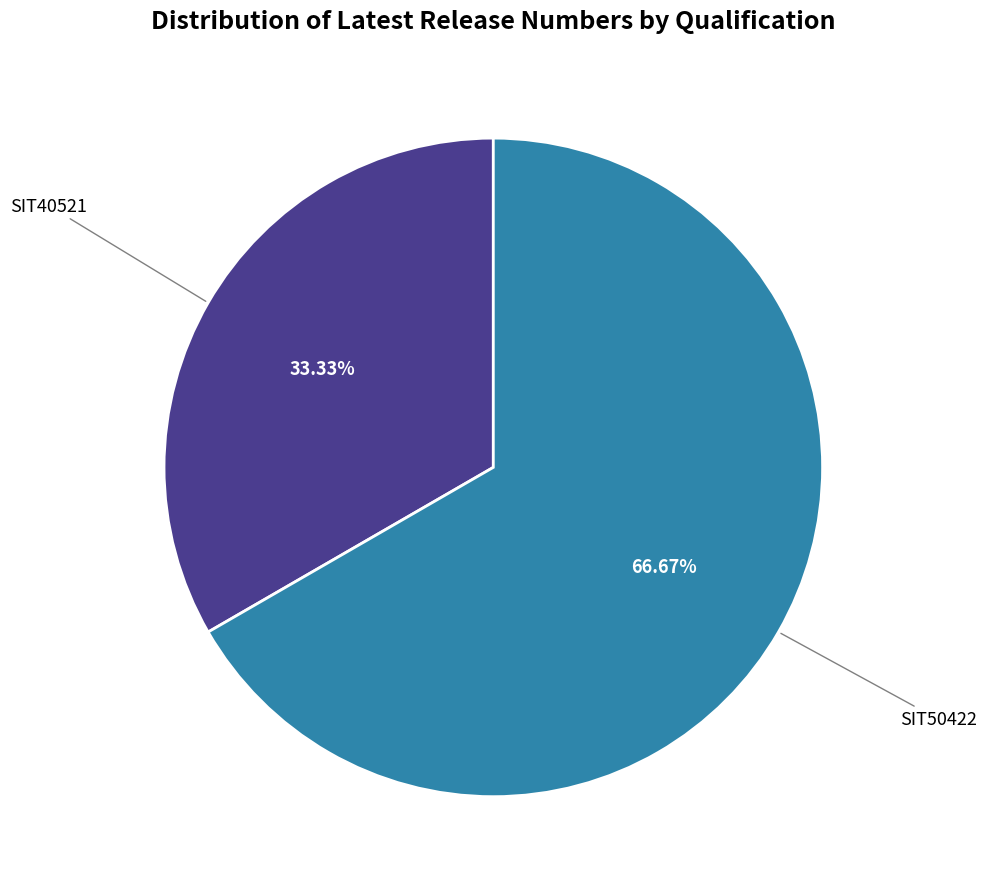

How many segments does this pie chart have?

2